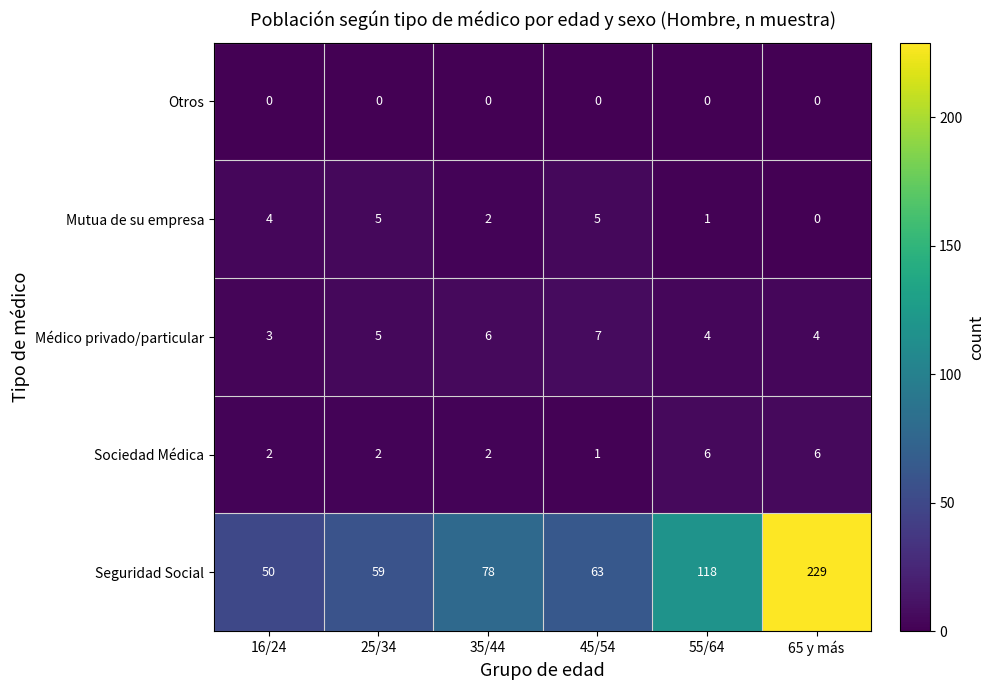

At which category does the chart reach its peak across all series?

65 y más